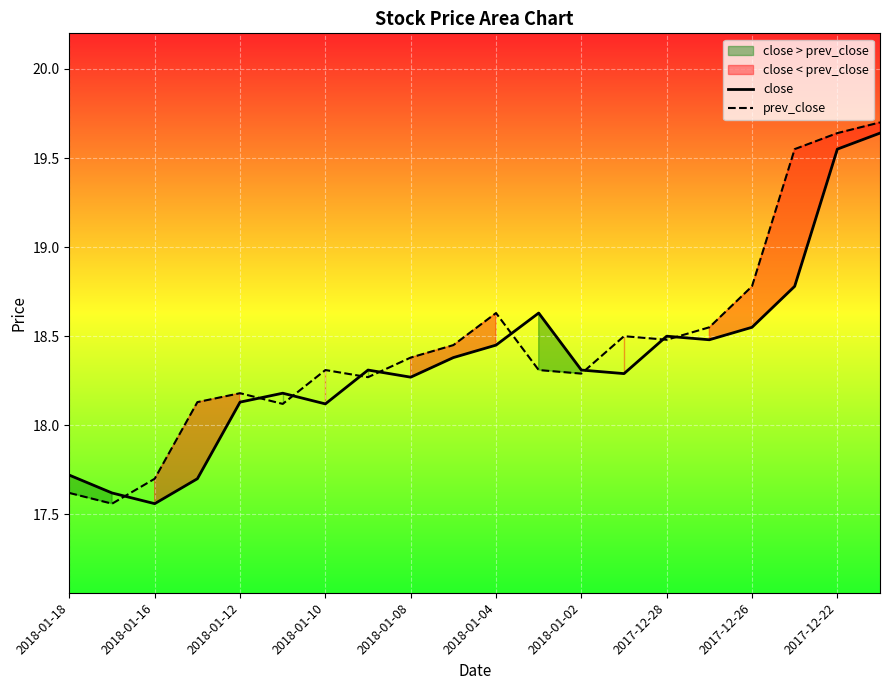

At which label does close first exceed 18?

2018-01-12